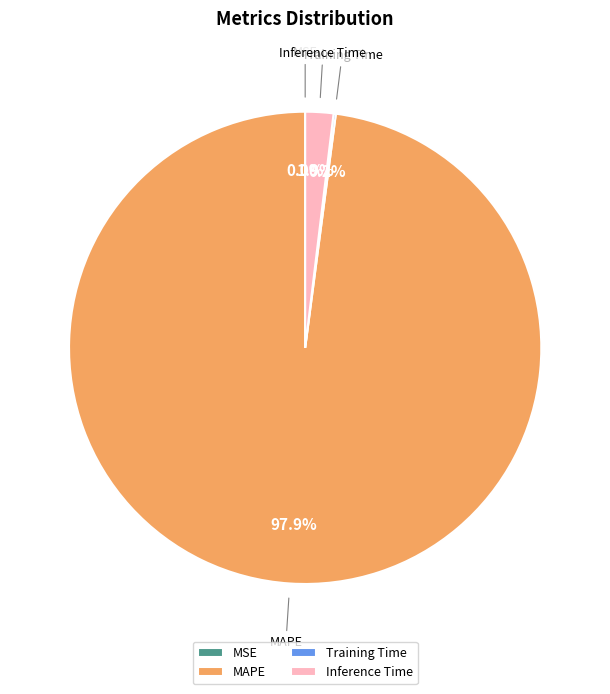

Which slice represents more than half of the pie?

MAPE